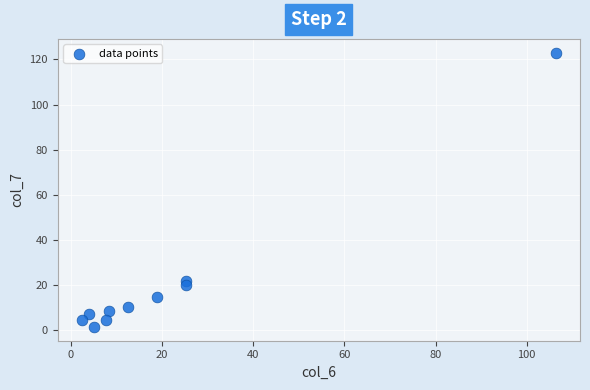

What Y value in the scatter plot is closest to 62?

21.8